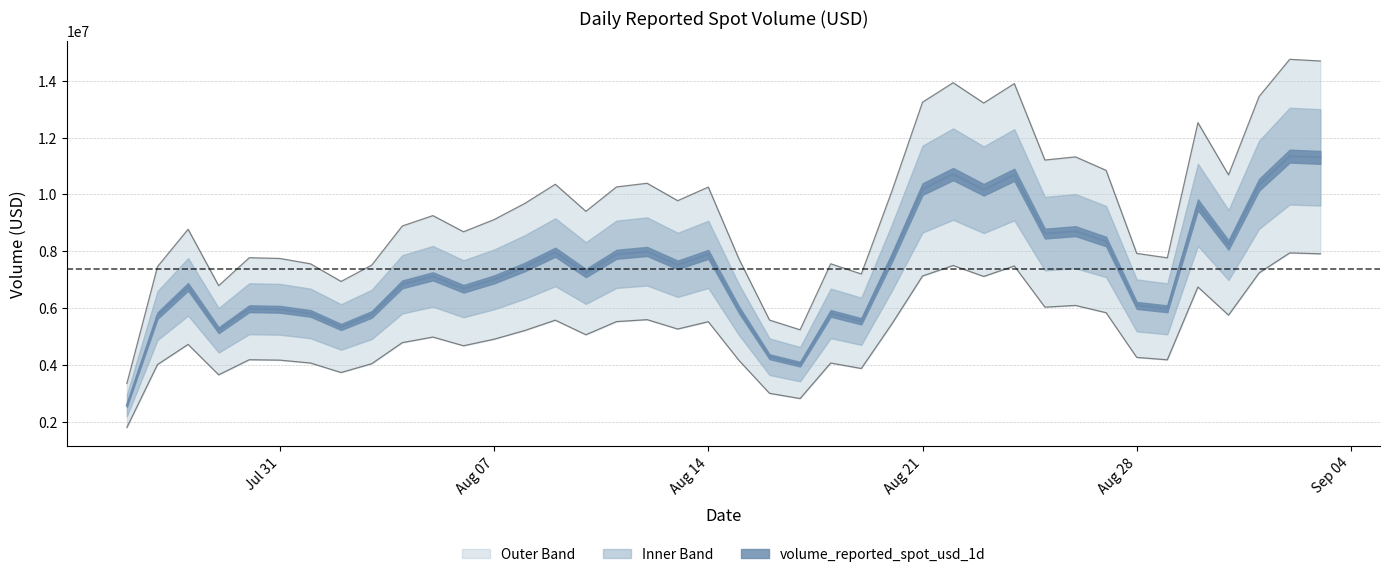

At which category does the data reach its first local peak?

2023-07-28